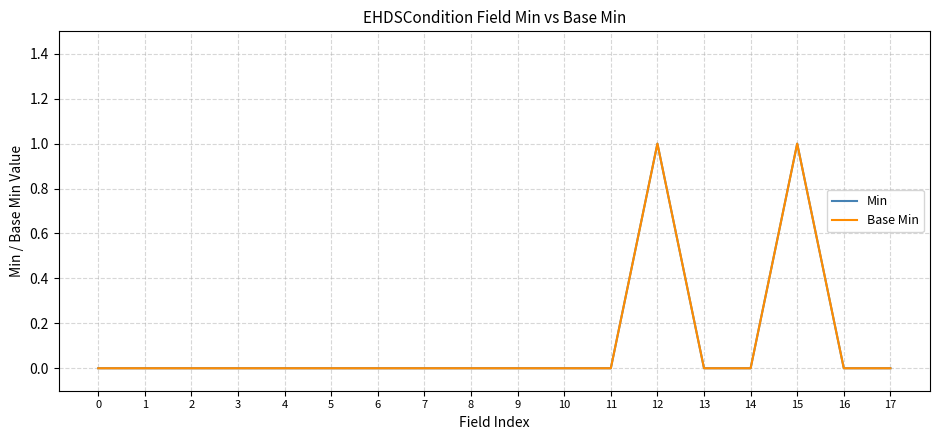

Does the chart display data point markers on the line(s)?

No